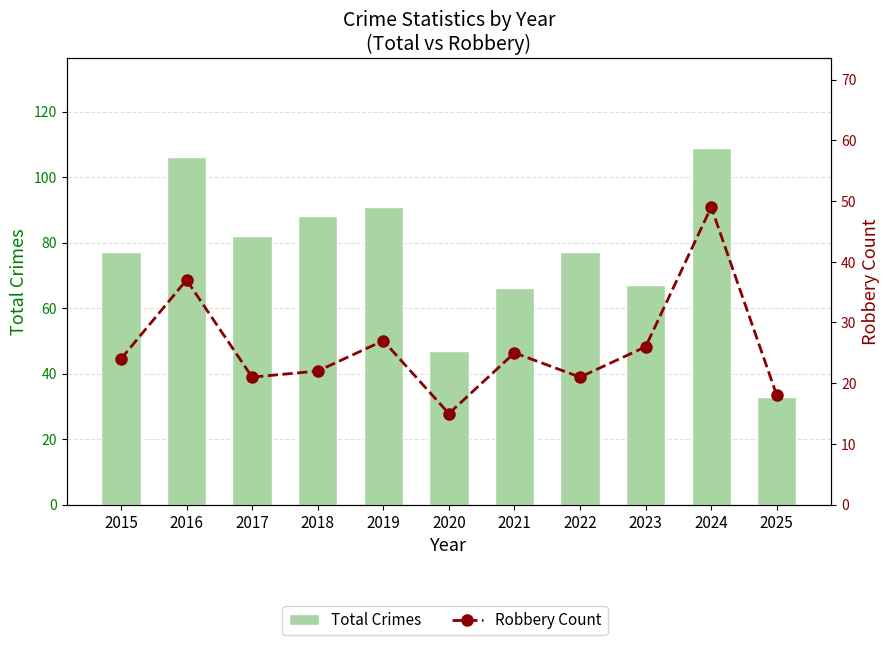

List the series in order of their overall mean, lowest first.

Robbery Count, Total Crimes